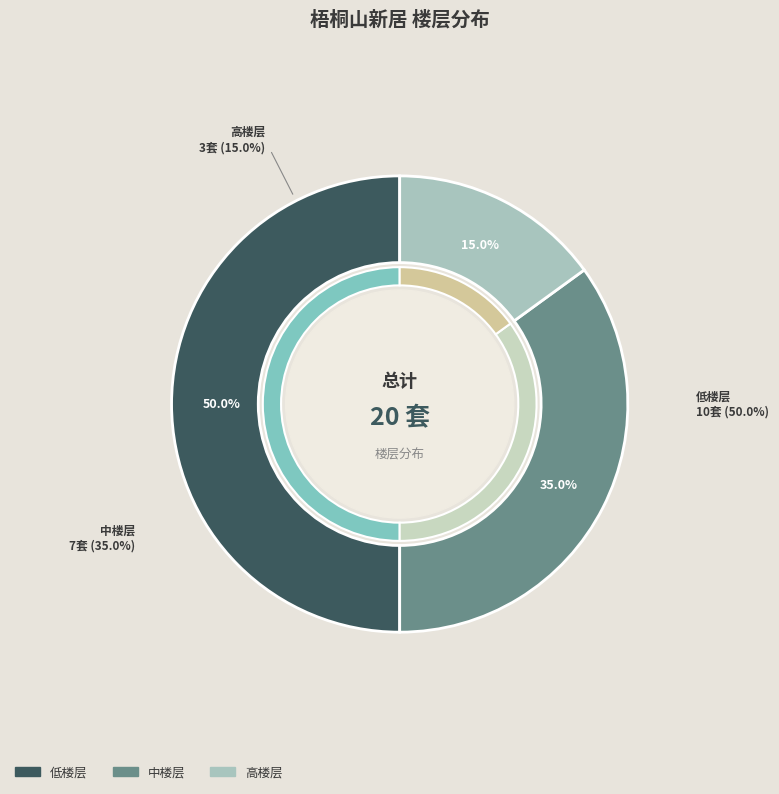

Does 高楼层 account for over 50% of the chart?

No